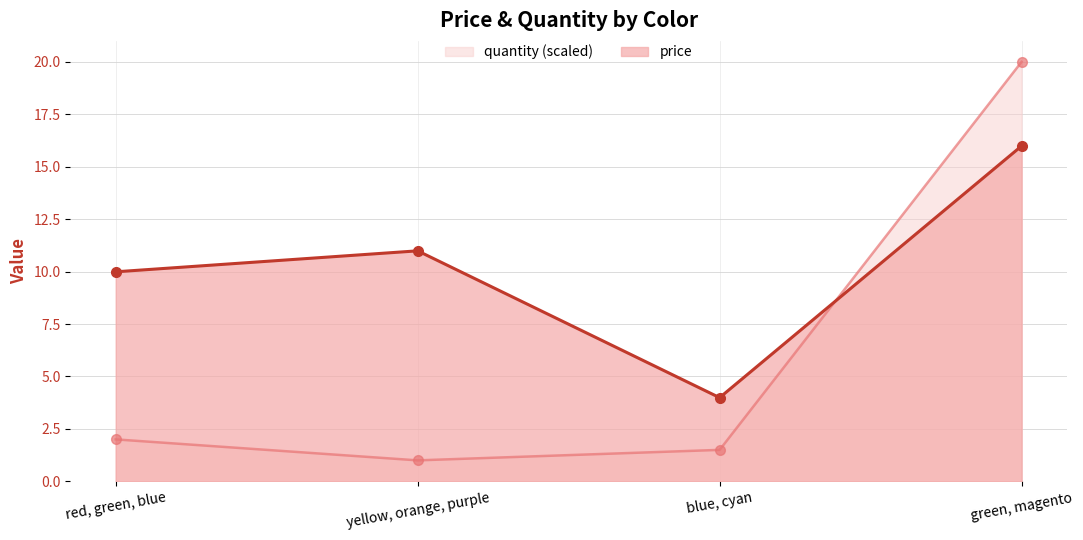

Which category has the highest value in the quantity (scaled) series?

green, magento